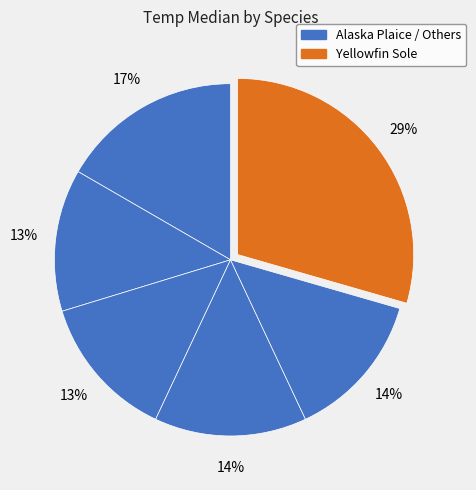

To the nearest percent, what is the difference between the largest and smallest slice percentages?

16%